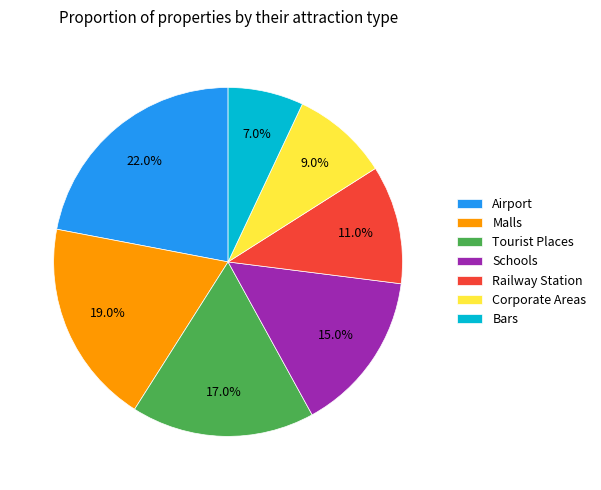

What is the ratio of the value at Railway Station to the value at Corporate Areas?

1.2